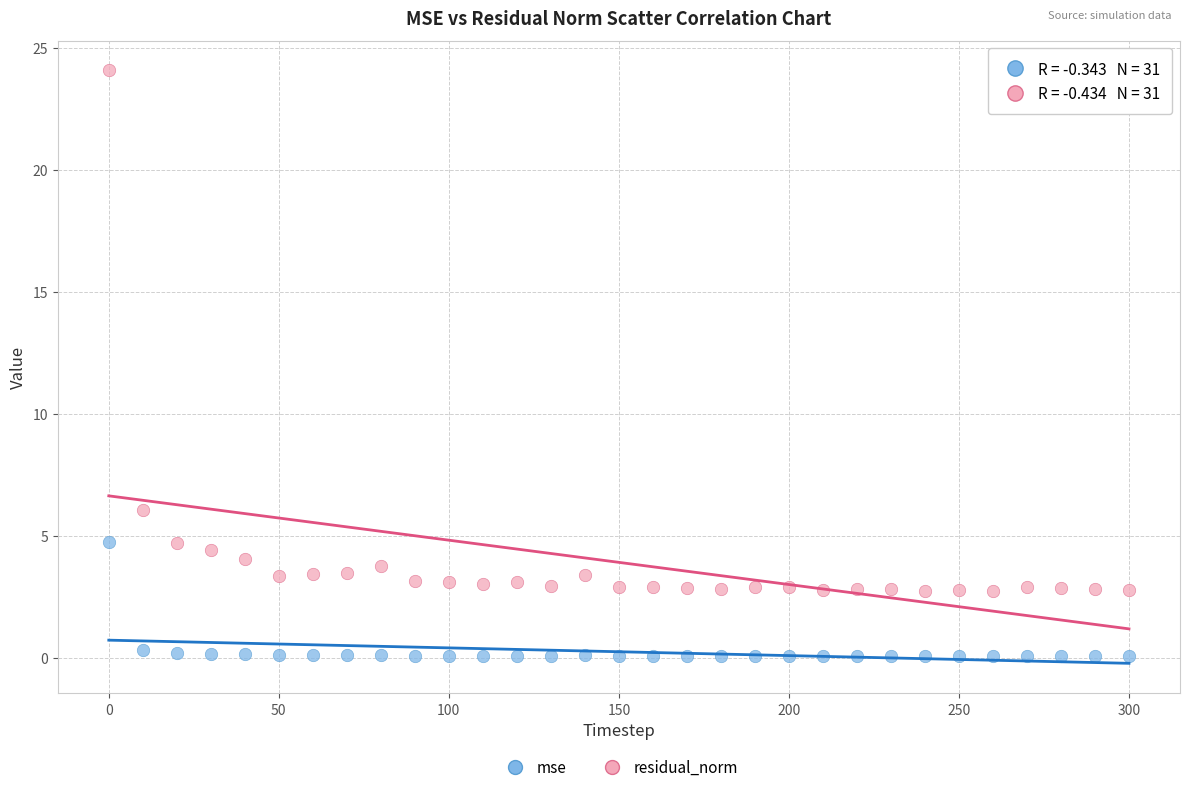

What are all the series names shown in the legend?

mse, residual_norm